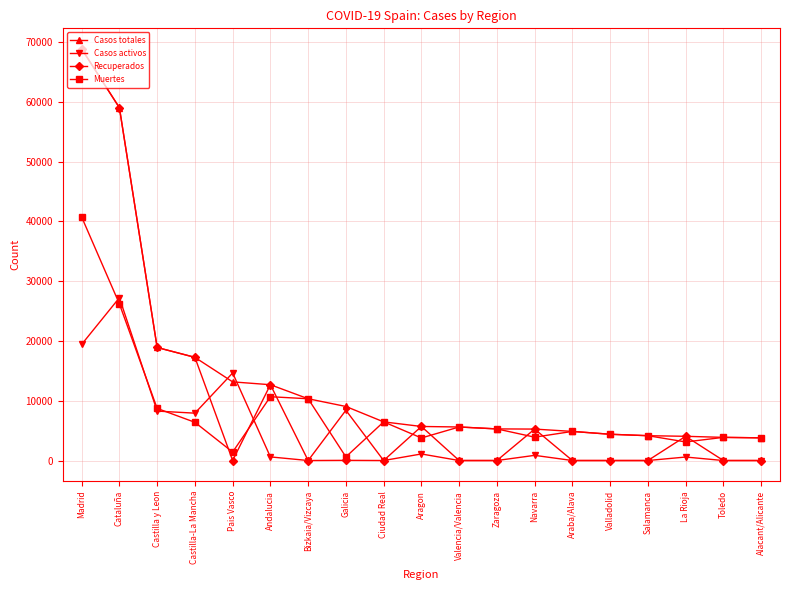

Where is Casos activos nearest to the value 13614?

Pais Vasco